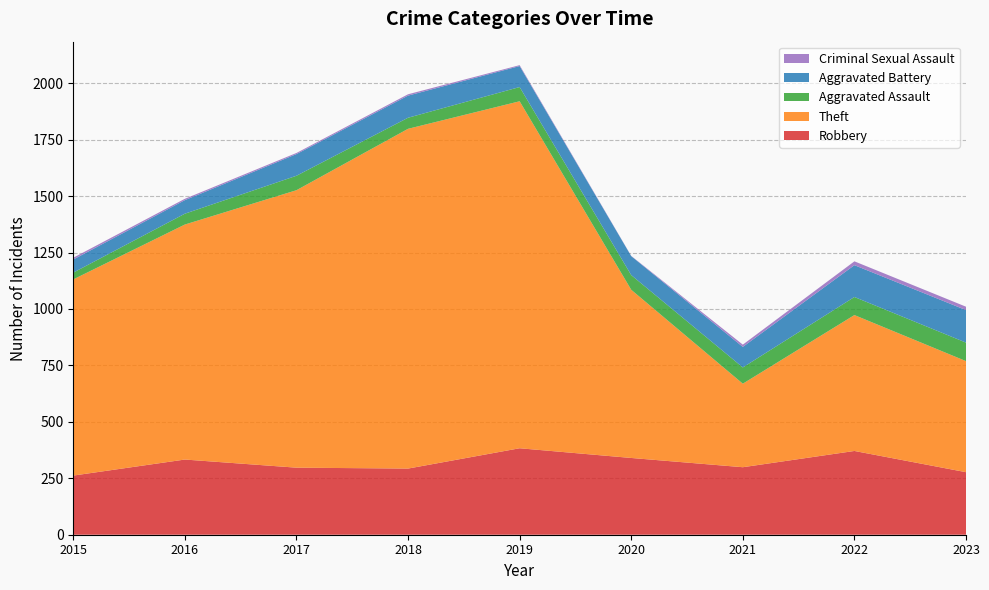

Reading left to right, list all the values displayed in this chart.

Robbery: 262	333	297	293	383	340	299	371	277
Theft: 869	1041	1229	1505	1537	745	370	602	492
Aggravated Assault: 30	48	64	49	63	65	72	80	82
Aggravated Battery: 58	60	96	98	93	84	91	141	144
Criminal Sexual Assault: 8	6	5	6	4	1	10	17	15